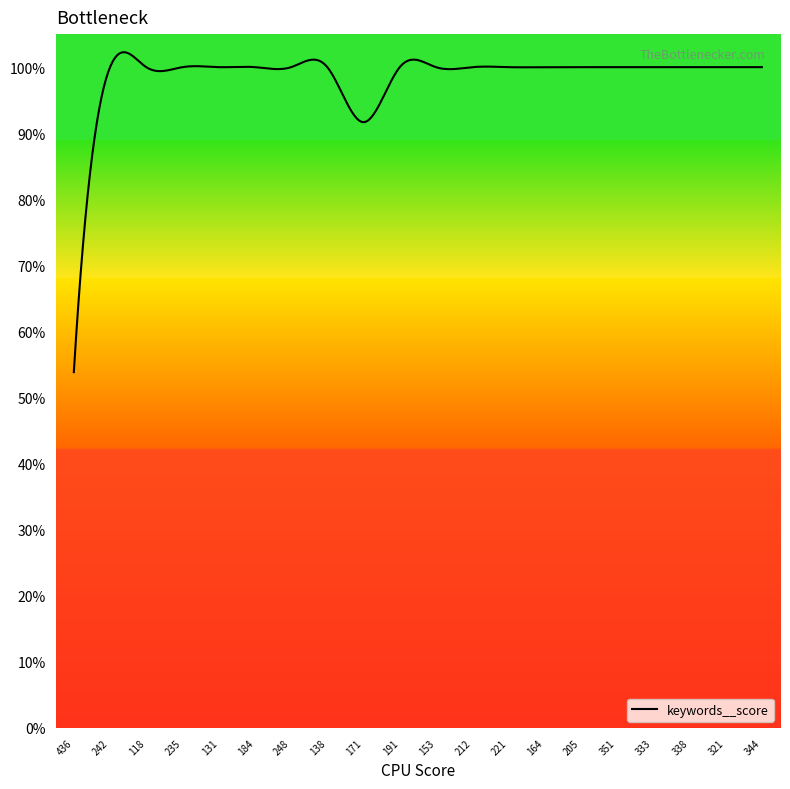

Does the chart display data point markers on the line(s)?

No